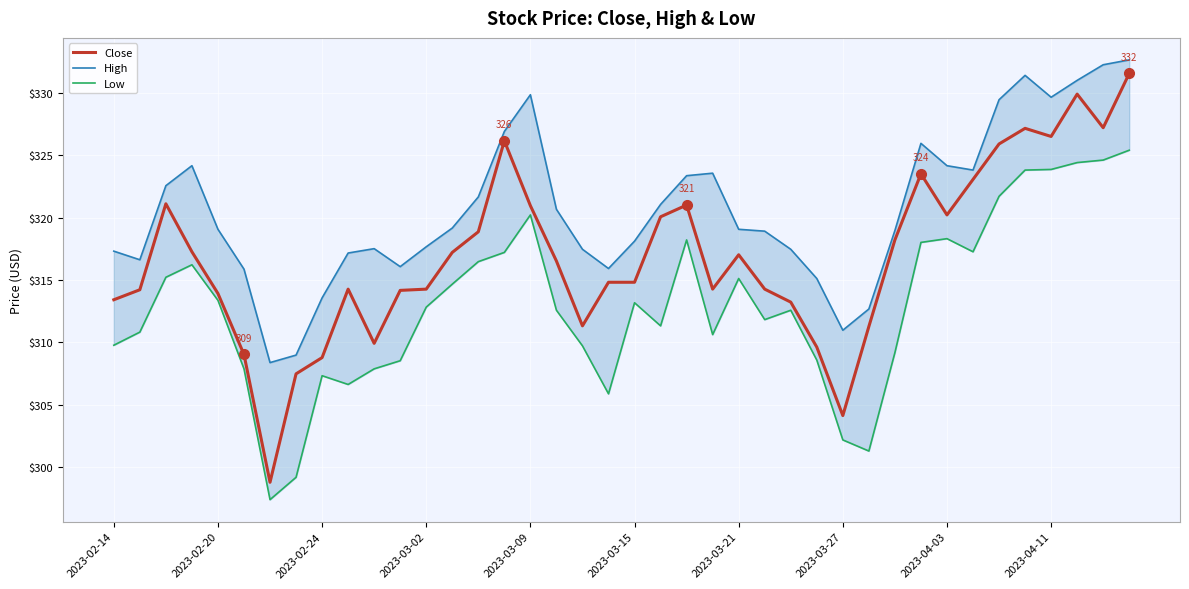

What is the approximate value of Close at 2023-04-11?

326.5